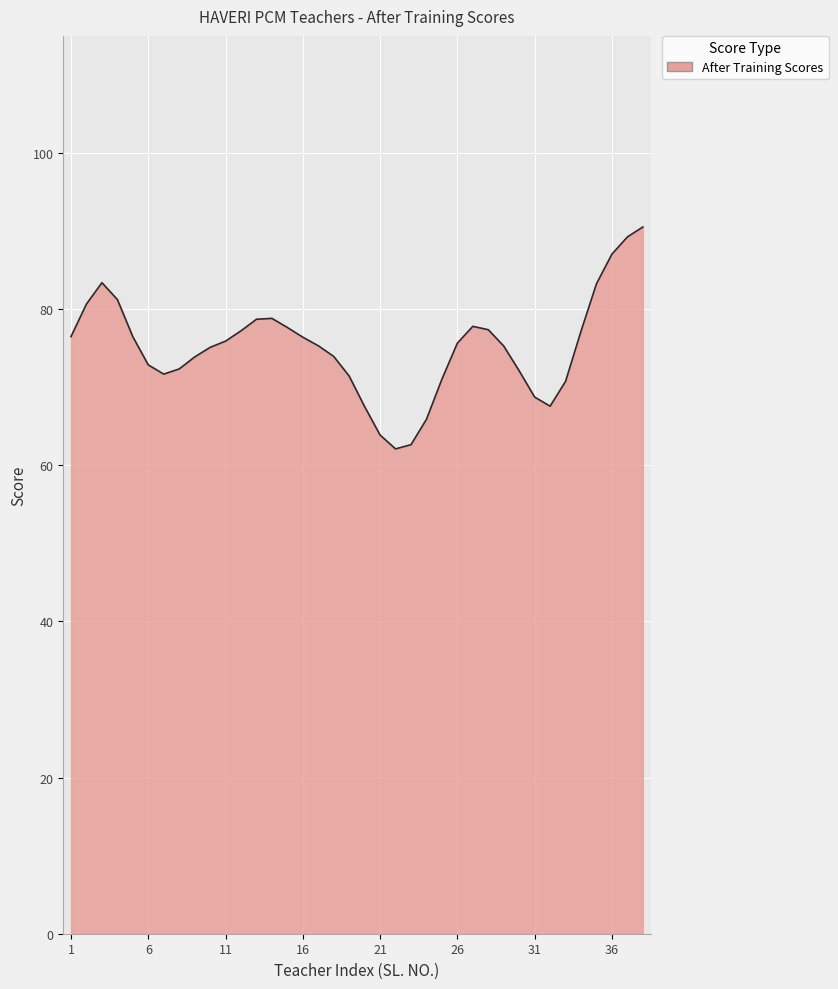

How many lines are shown in the chart?

1